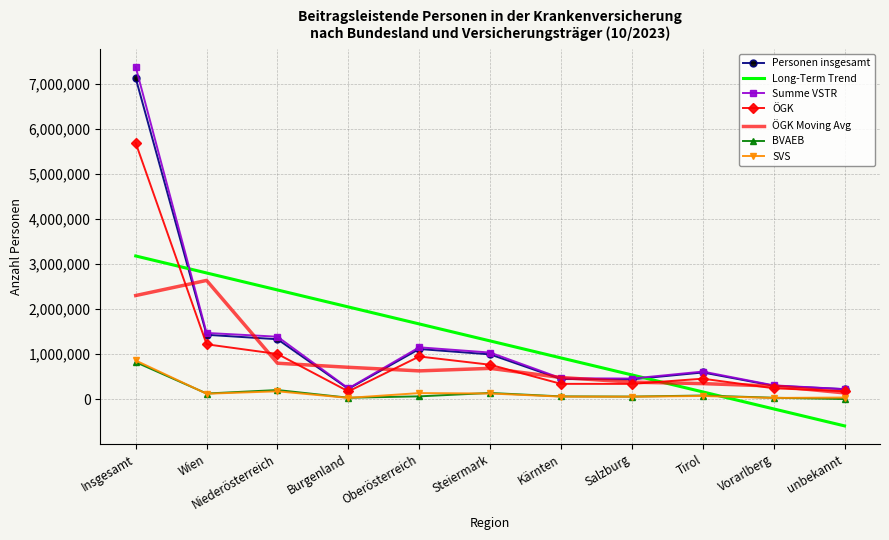

Is it true that Summe VSTR equals 2126035.2 at Niederösterreich?

False